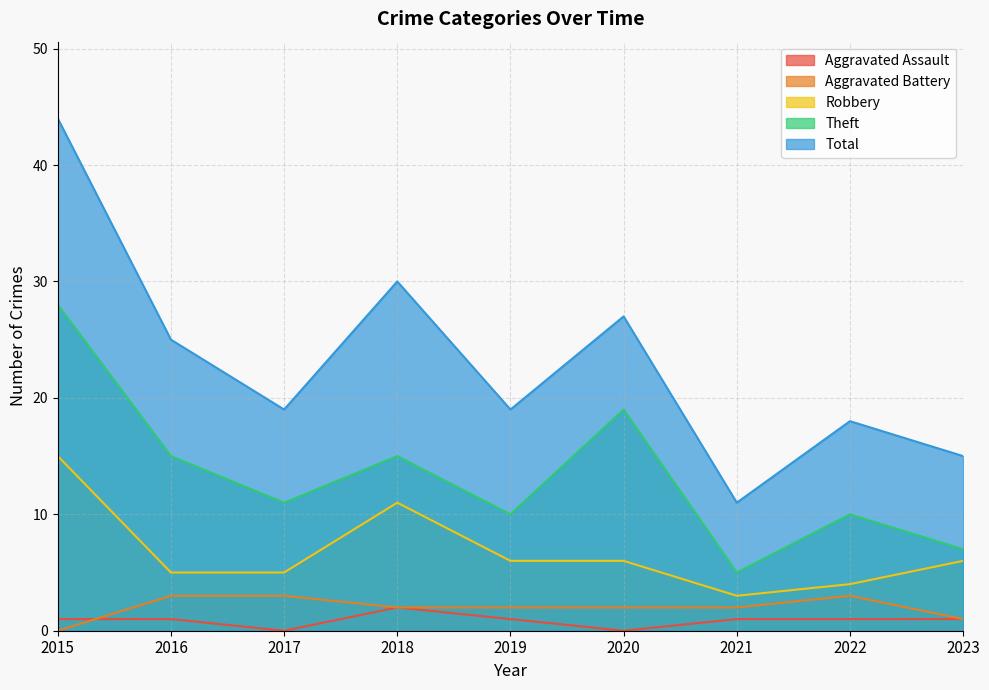

What is the value of the Total point at the 4th from the left?

30